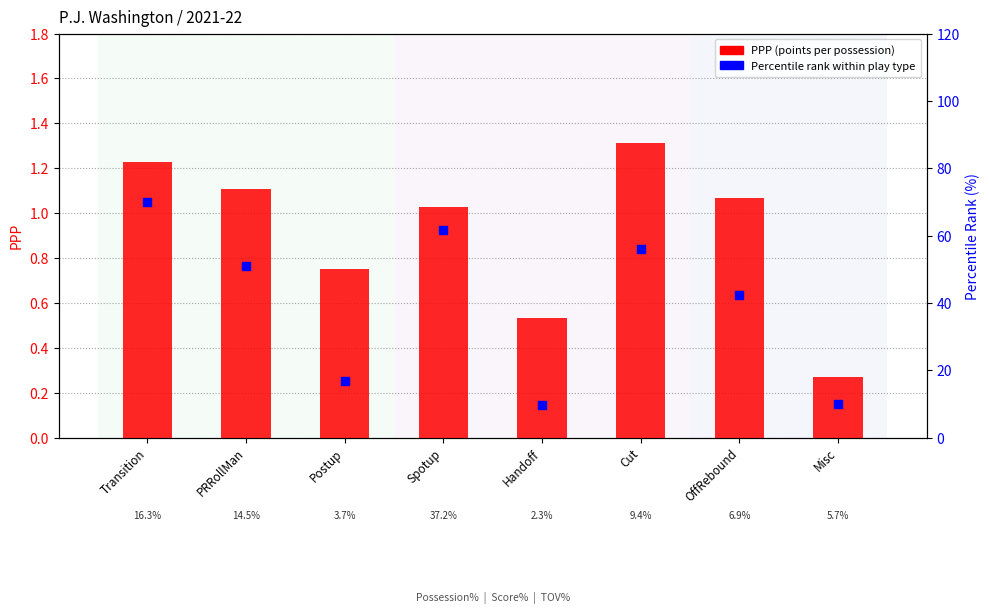

Which series reaches the minimum Y coordinate?

PPP (points per possession)